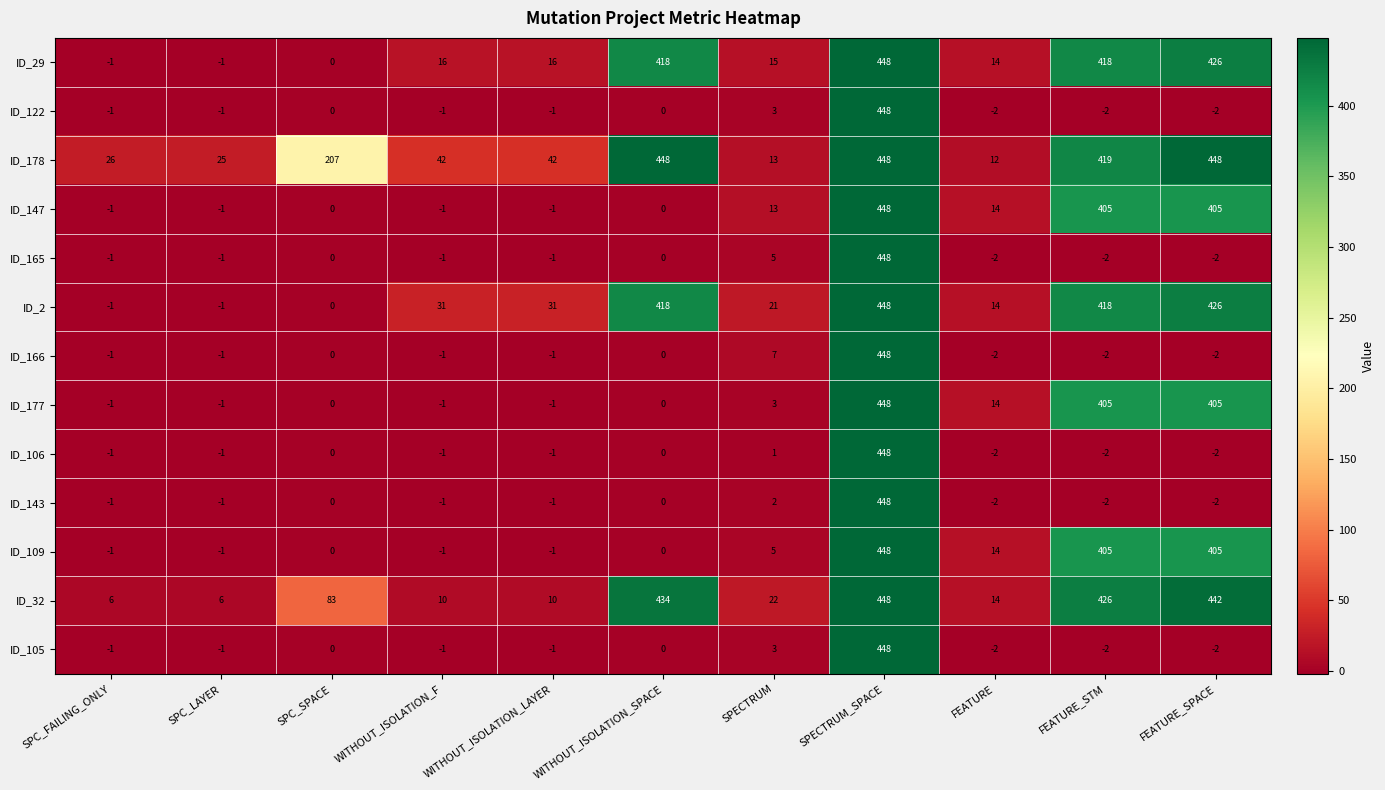

True or false: ID_178 has a value of 42 at WITHOUT_ISOLATION_F.

True